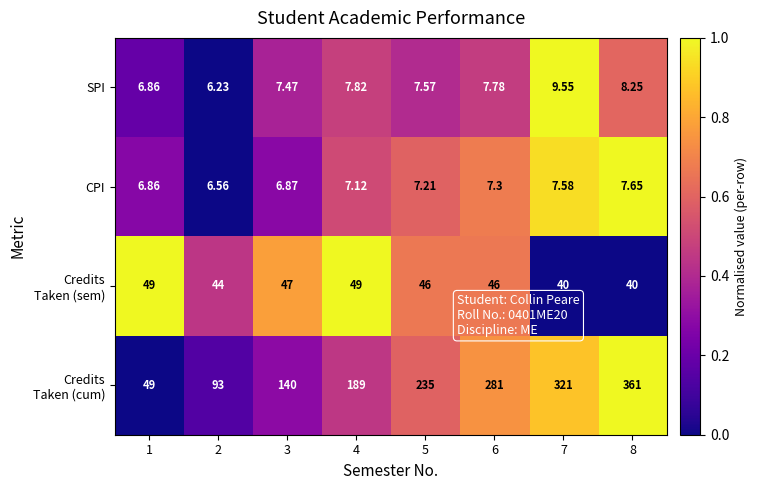

Is the value of CPI at 3 greater than the value of SPI at 1?

Yes